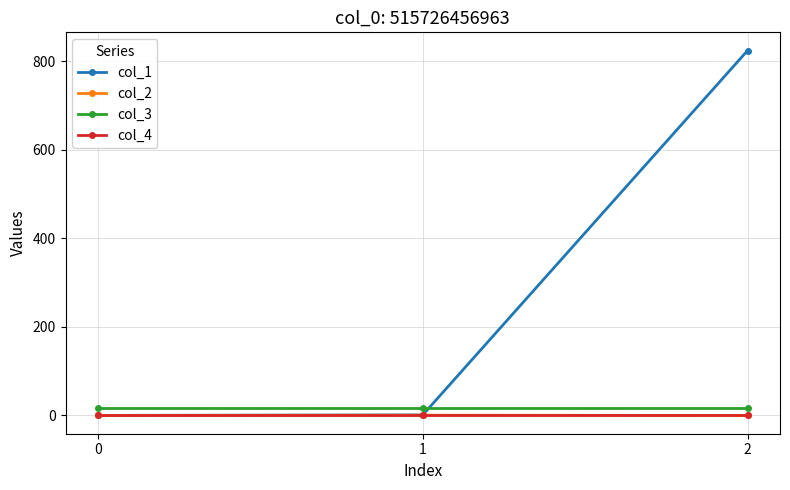

Is the value of col_3 at 1 greater than the value of col_1 at 0?

Yes